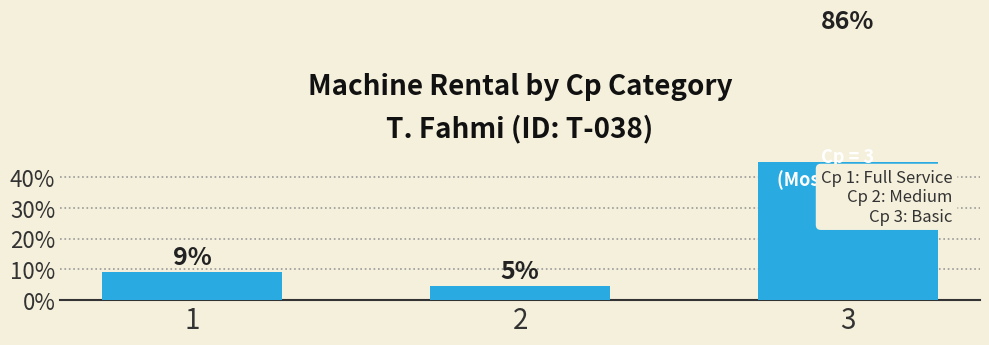

What is the difference between the maximum and minimum values?

81.4